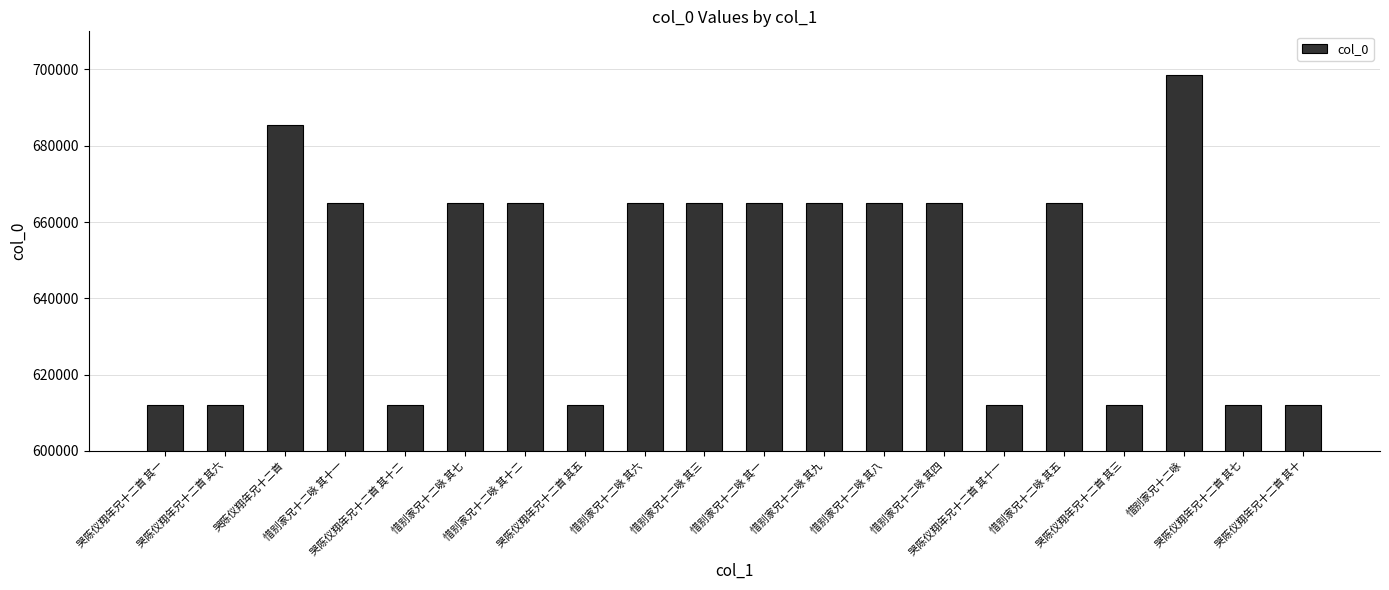

What is the average value?

646569